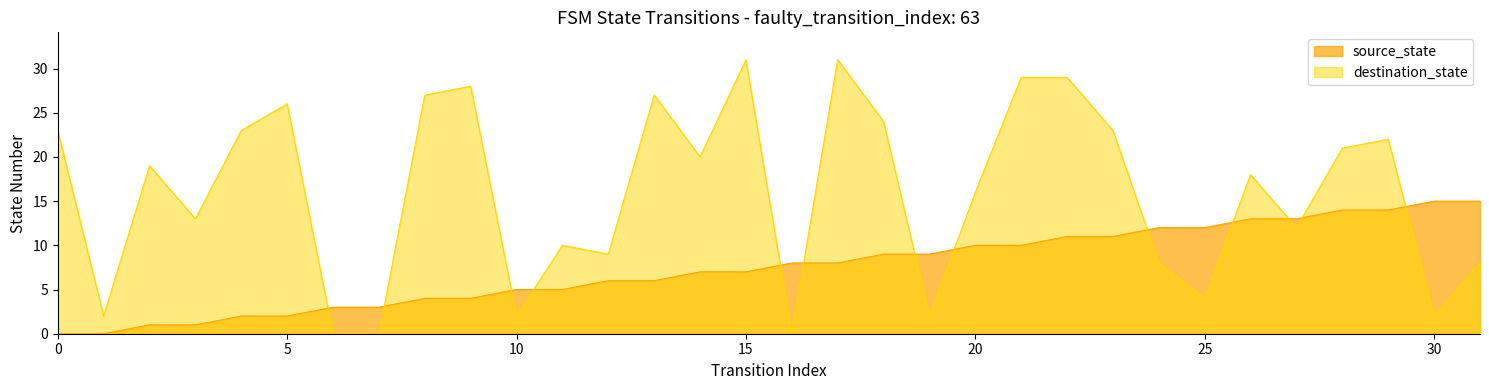

Does the chart display data point markers on the line(s)?

No